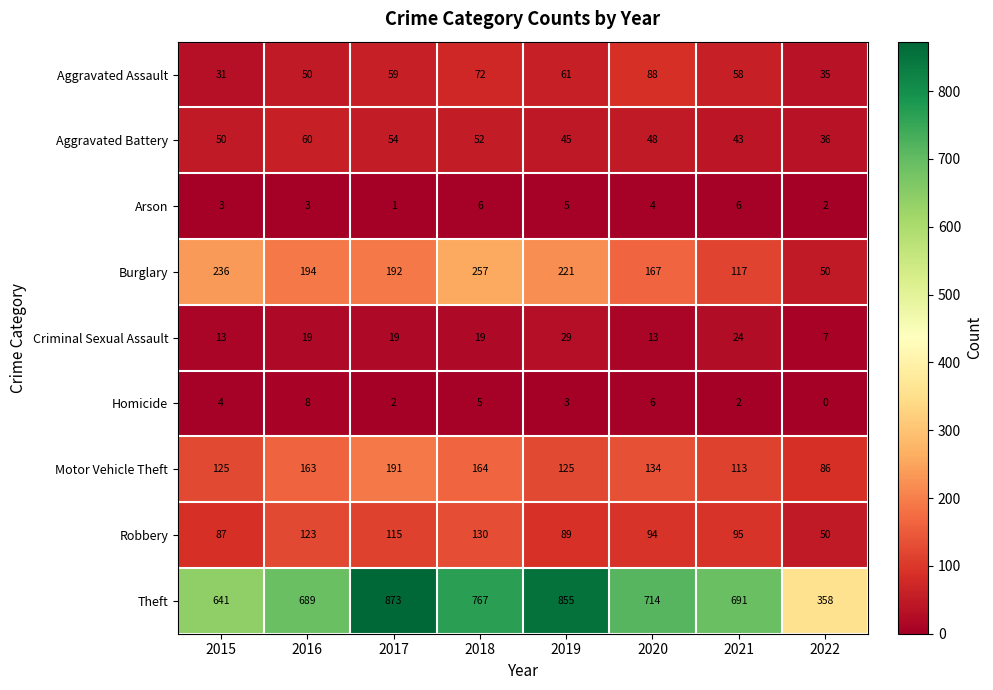

True or false: Criminal Sexual Assault has a value of 26 at 2017.

False